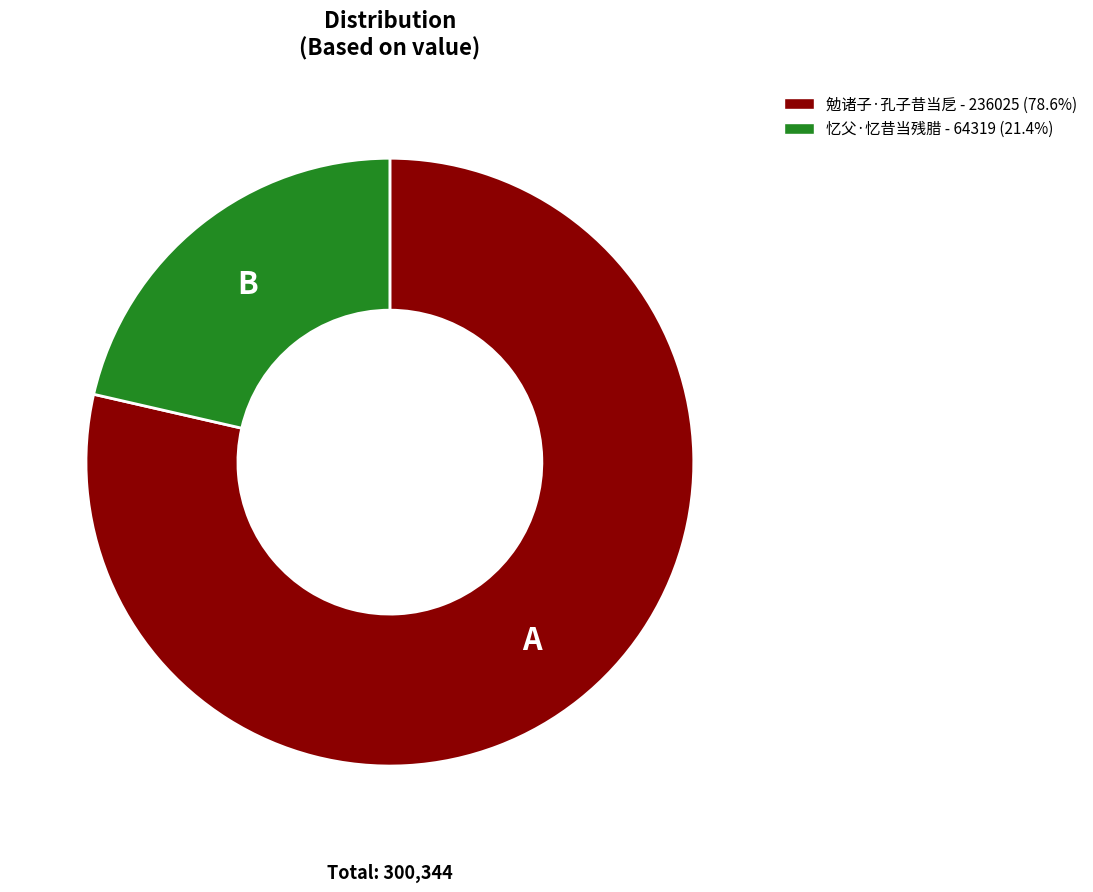

Which has a higher value, 勉诸子·孔子昔当戹 or 忆父·忆昔当残腊?

勉诸子·孔子昔当戹